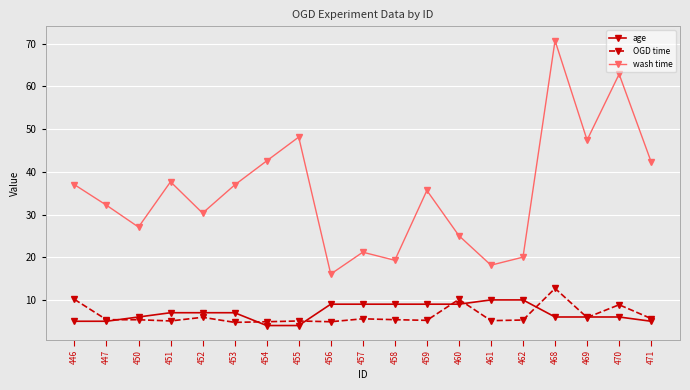

What is the difference between the second highest and minimum values in the wash time series?

46.8